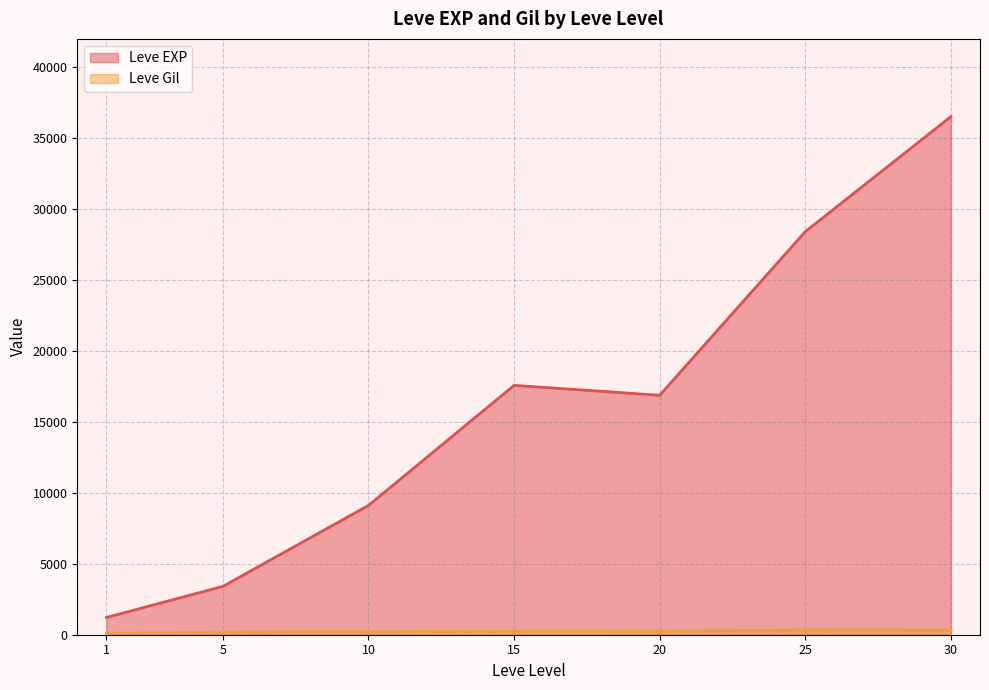

Which series has the widest spread of values?

Leve EXP